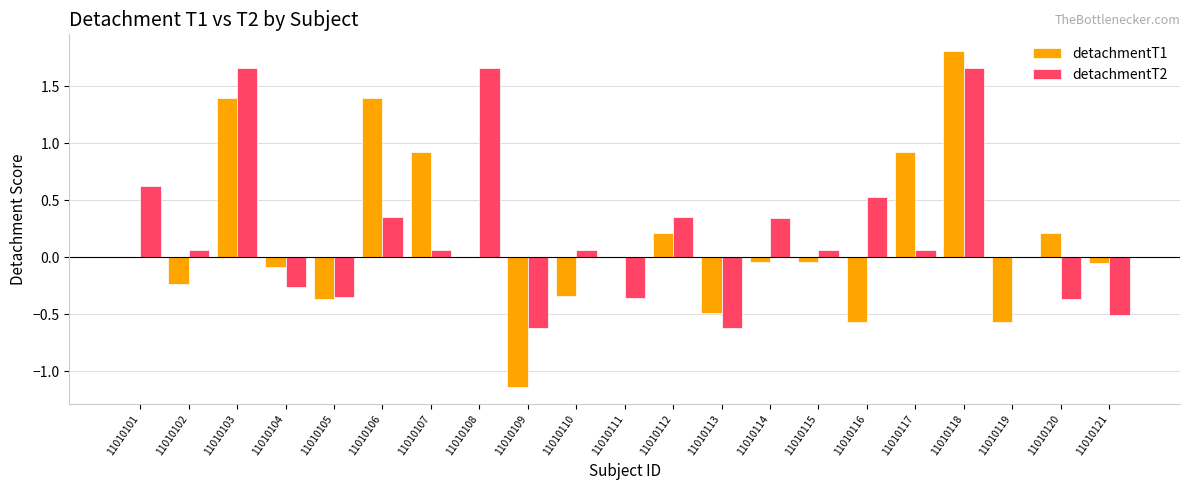

Count the number of categories in the chart.

21